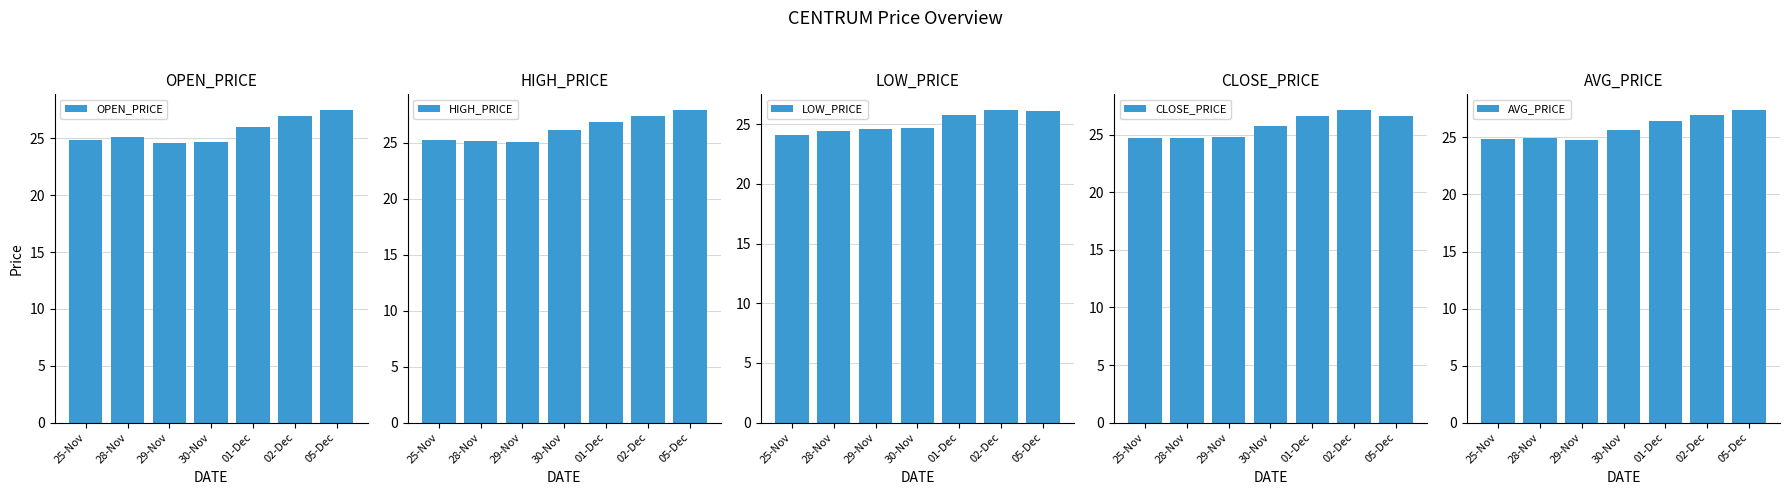

What is the minimum value shown in the chart?

24.1